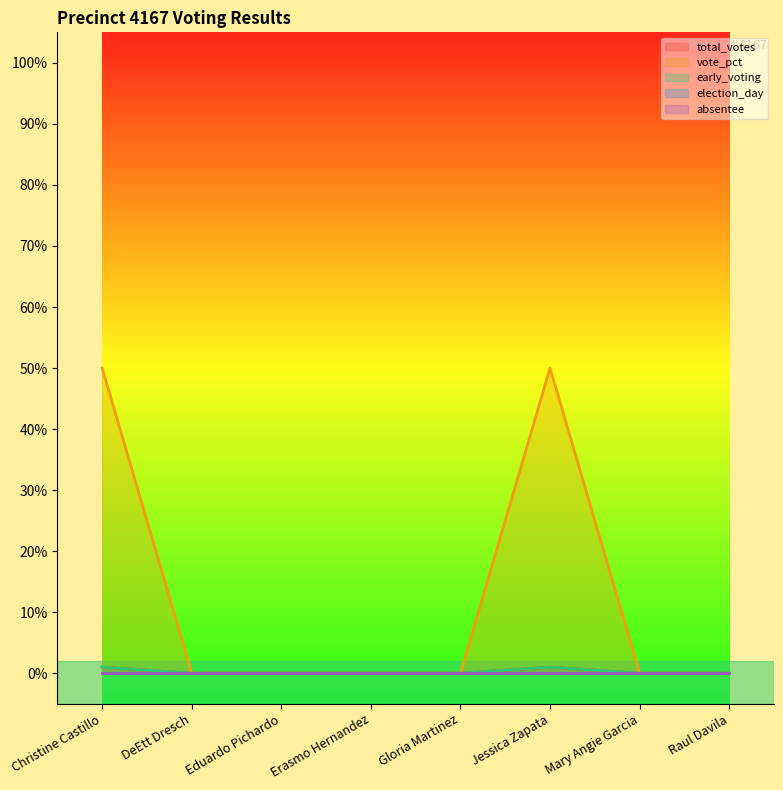

True or false: vote_pct and early_voting cross at least once.

False